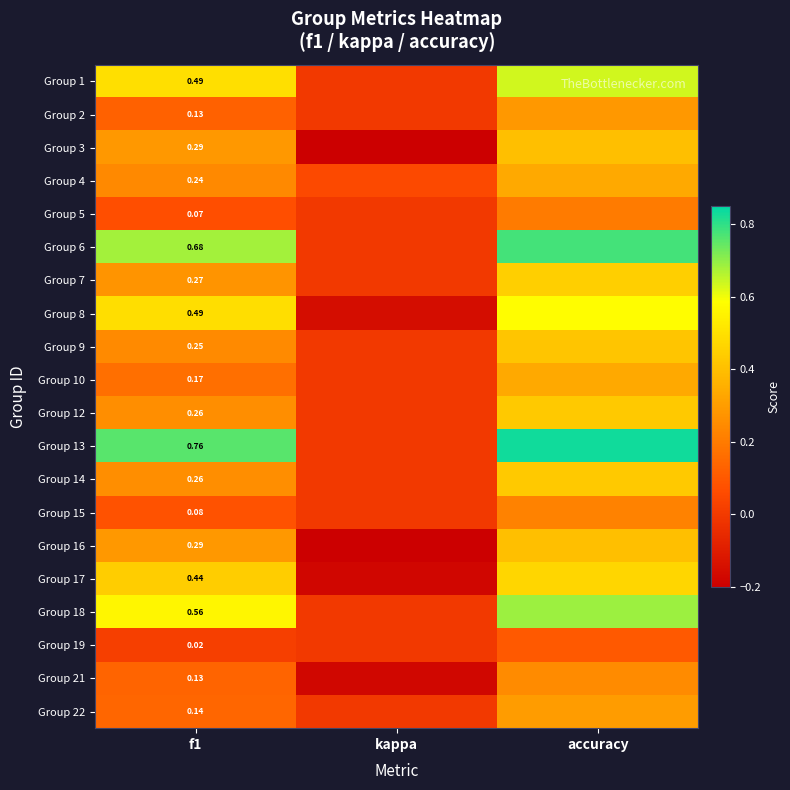

The Group 2 series shows 0.0 at kappa. True or false?

True